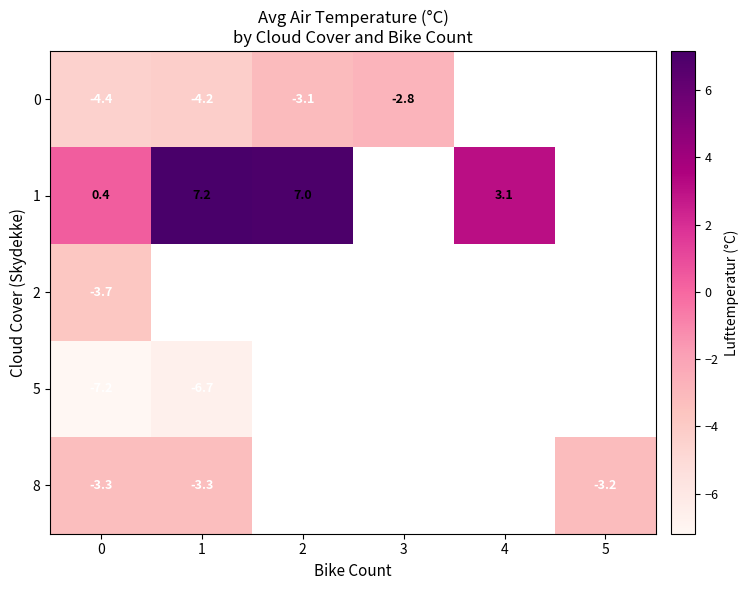

True or false: 1 has a value of 7.2 at 1.

True